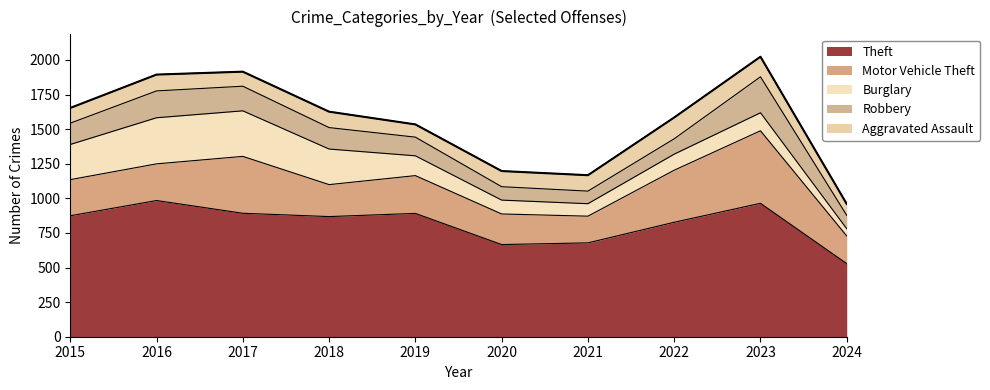

What is the maximum value for Burglary?

333